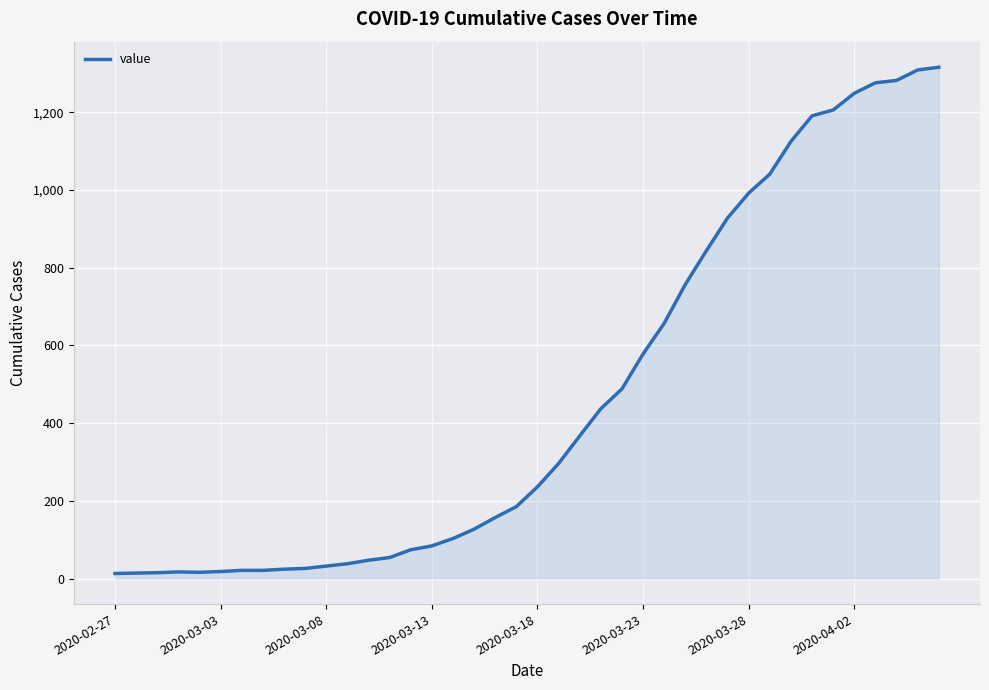

How many lines are shown in the chart?

1